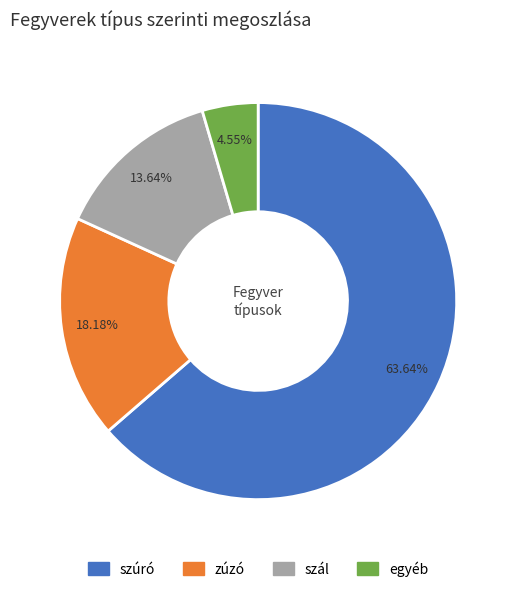

Is the sum of szál and egyéb greater than half?

No